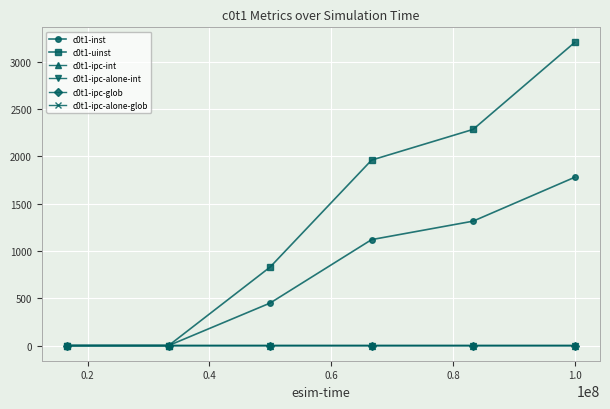

At which category is the sum across all series the highest?

1.0